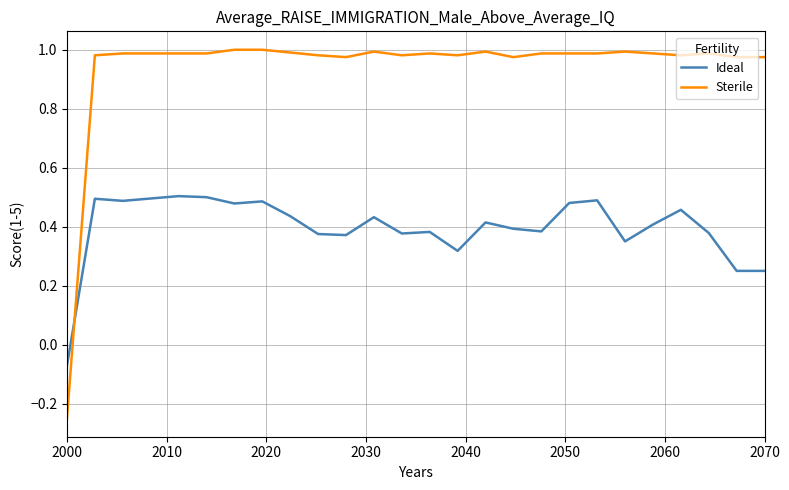

Which series has the widest spread of values?

Sterile